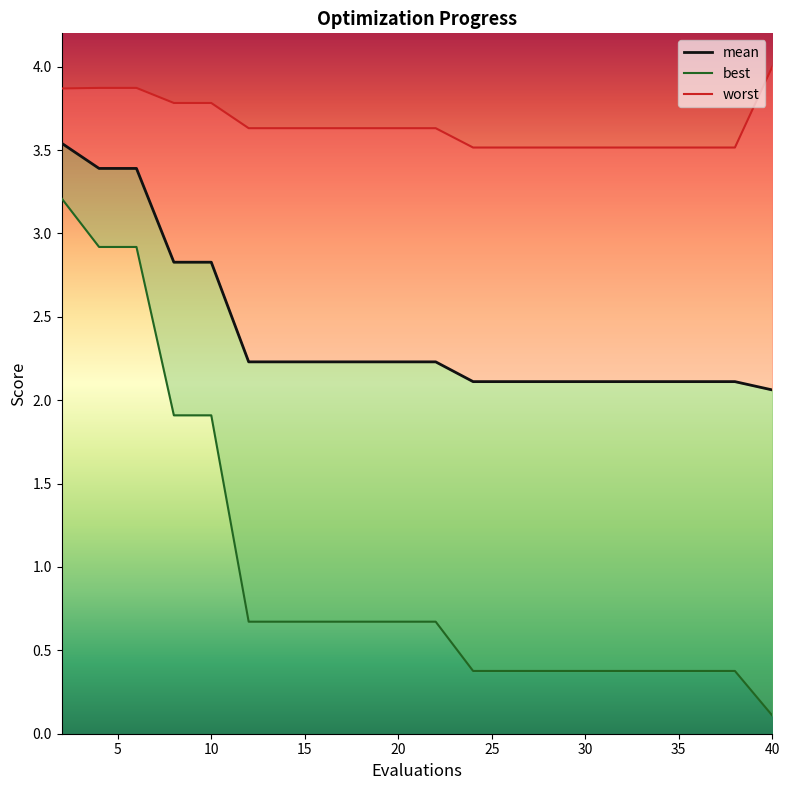

Reading left to right, what are all the values shown in this chart?

mean: 3.5	3.4	3.4	2.8	2.8	2.2	2.2	2.2	2.2	2.2	2.2	2.1	2.1	2.1	2.1	2.1	2.1	2.1	2.1	2.1
best: 3.2	2.9	2.9	1.9	1.9	0.7	0.7	0.7	0.7	0.7	0.7	0.4	0.4	0.4	0.4	0.4	0.4	0.4	0.4	0.1
worst: 3.9	3.9	3.9	3.8	3.8	3.6	3.6	3.6	3.6	3.6	3.6	3.5	3.5	3.5	3.5	3.5	3.5	3.5	3.5	4.0